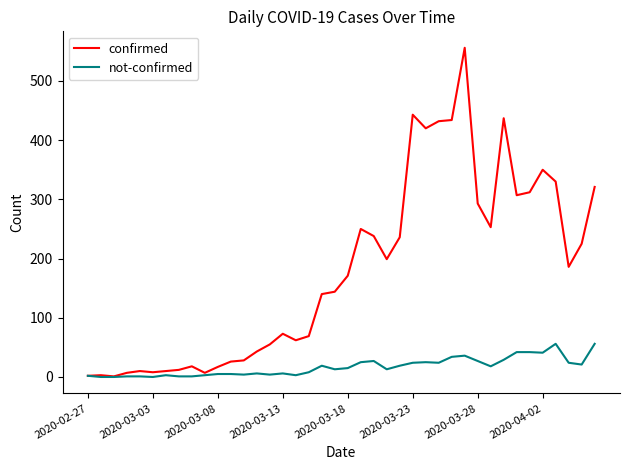

What is the maximum value shown in the chart?

556